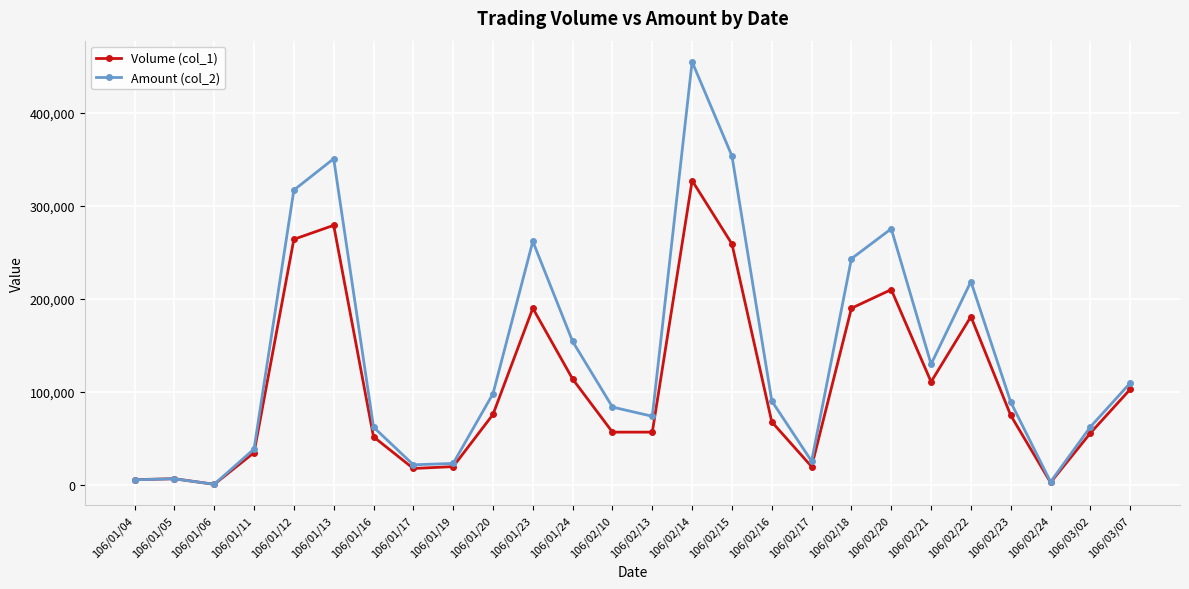

Which label corresponds to the largest value in the chart?

106/02/14